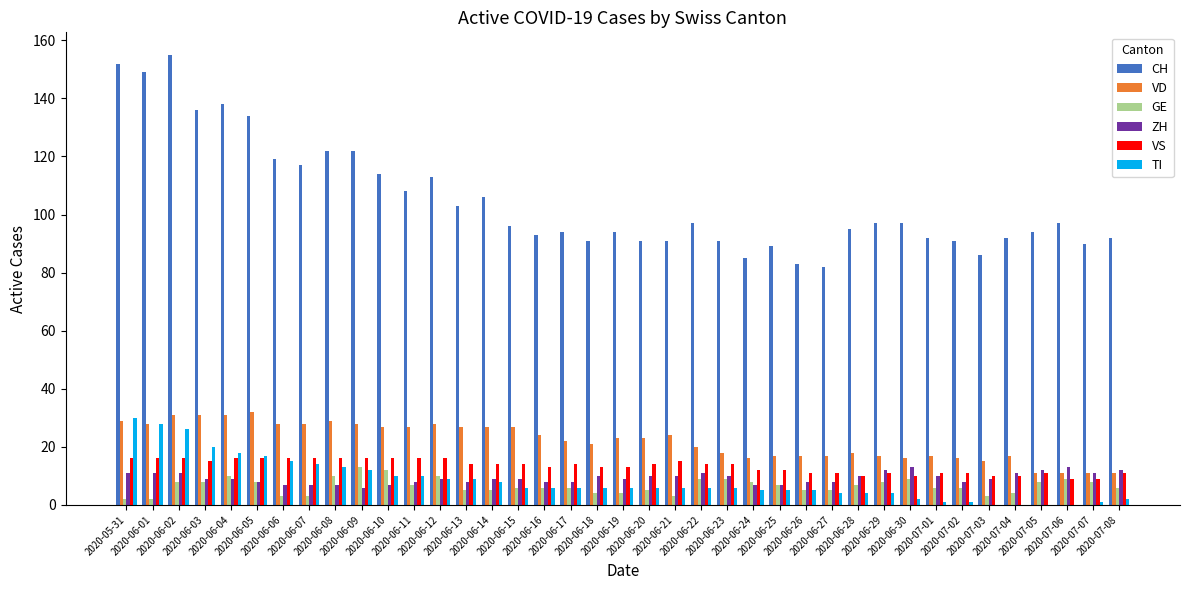

Where does the CH series first go above 96?

2020-05-31